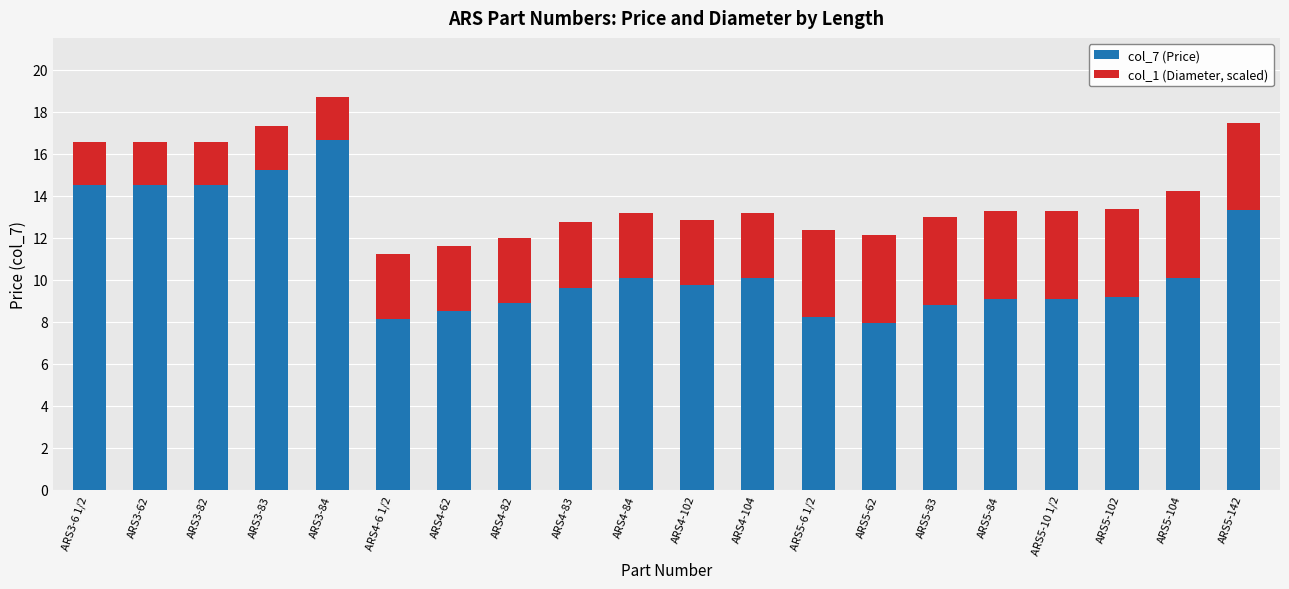

At which label is col_7 (Price) closest to 12?

ARS5-142